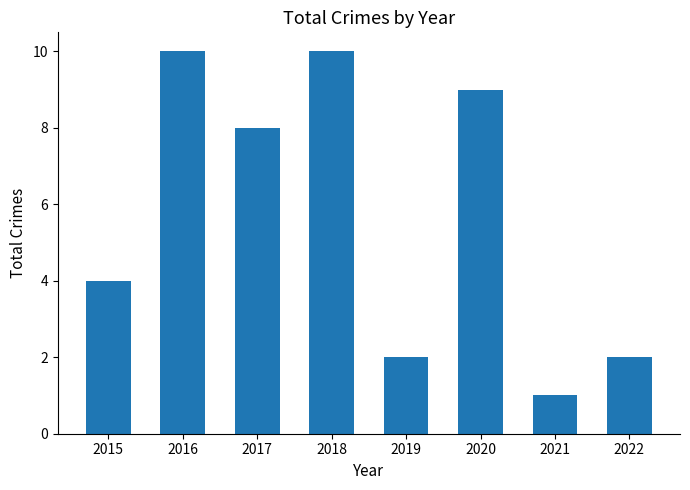

What is the smallest value displayed?

1